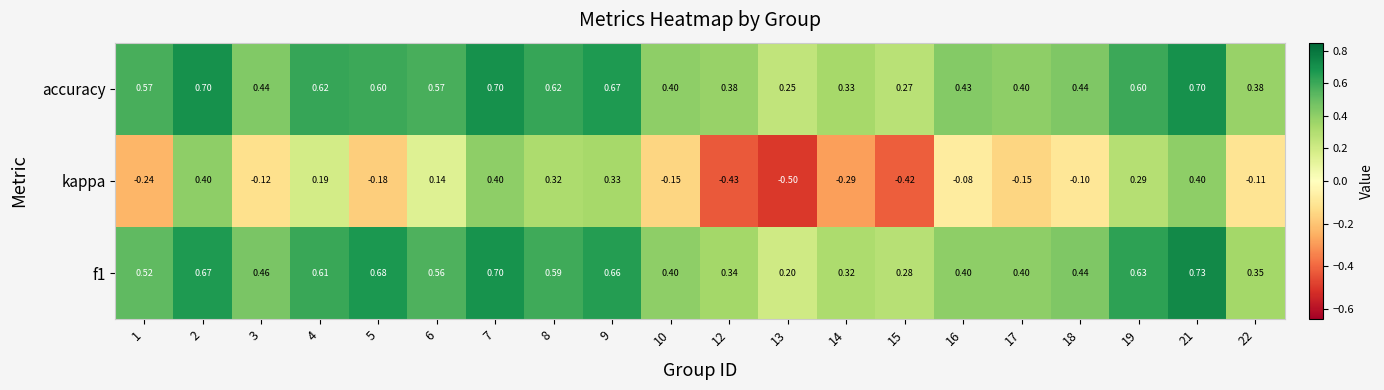

How many values in the kappa series exceed 0?

8